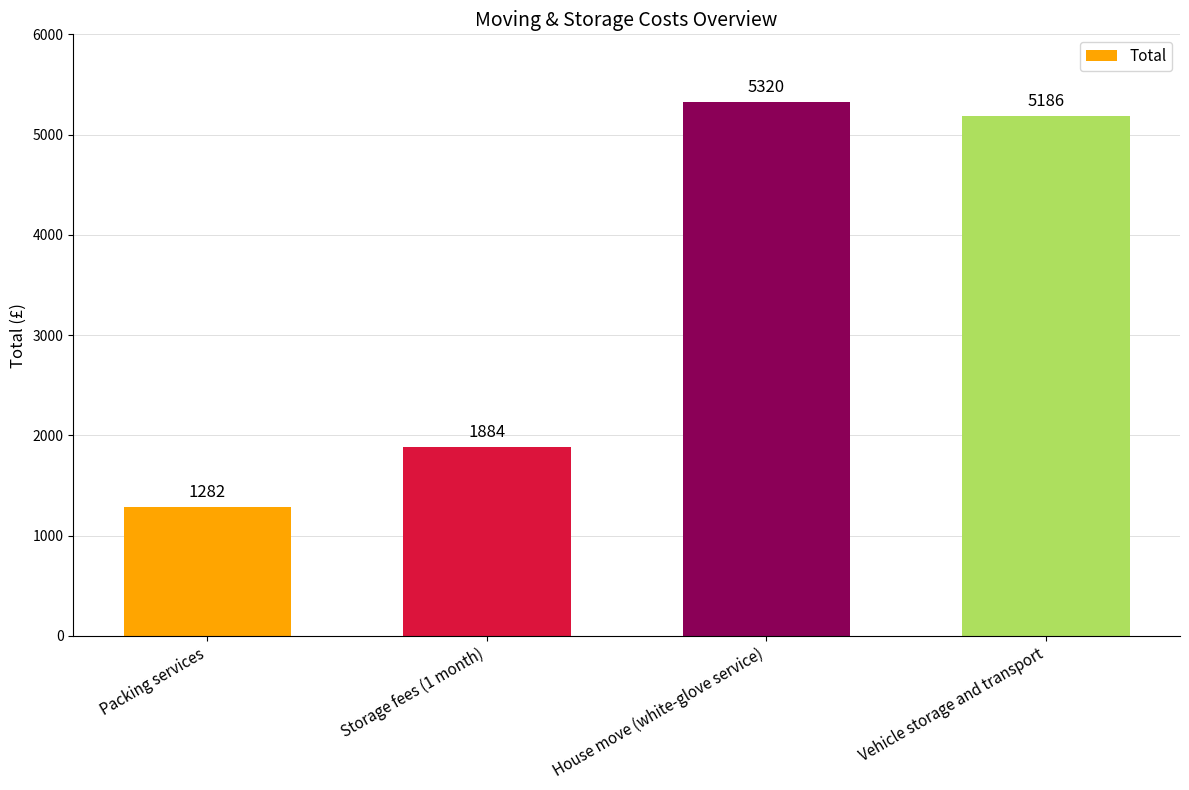

What is the difference between the second highest and minimum values?

3904